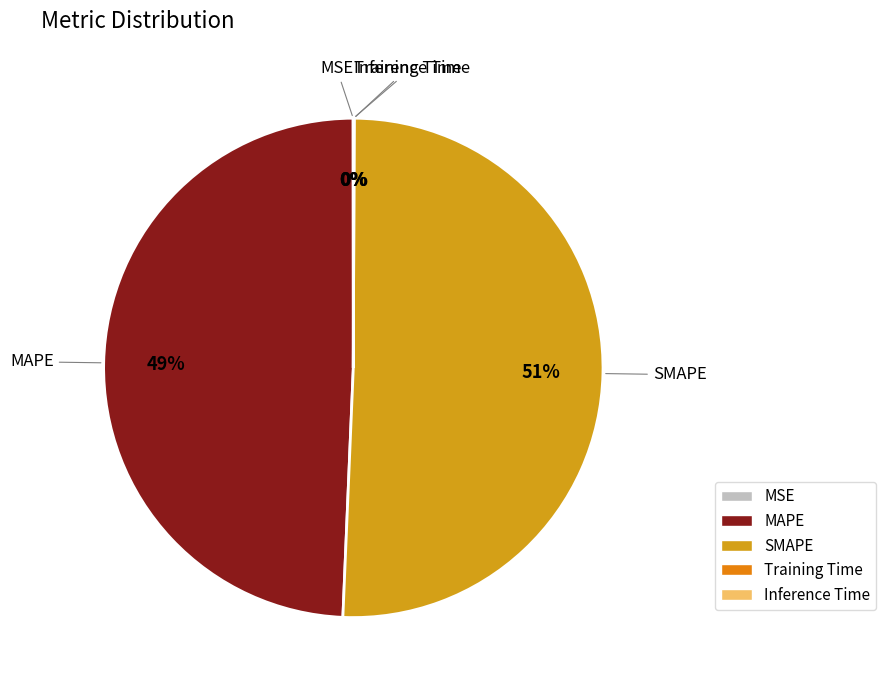

What percentage is the MAPE slice, to the nearest percent?

49%